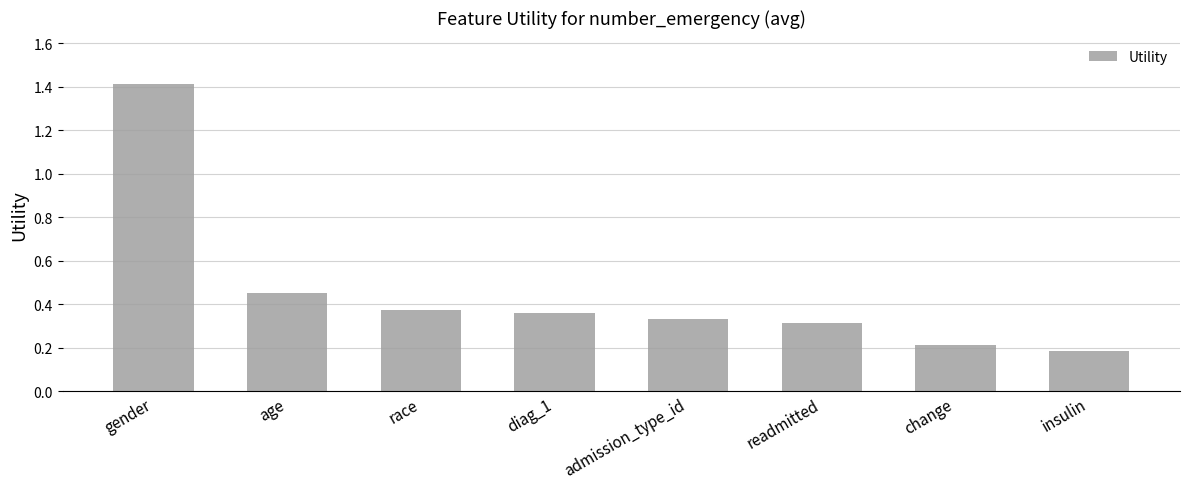

Is it true that the value at change is 0.2?

True